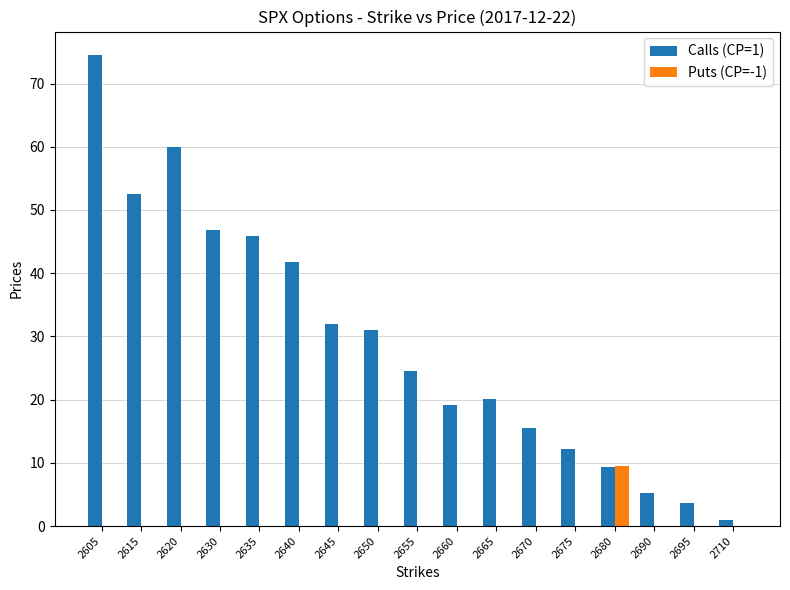

What is the maximum value for Puts (CP=-1)?

9.5